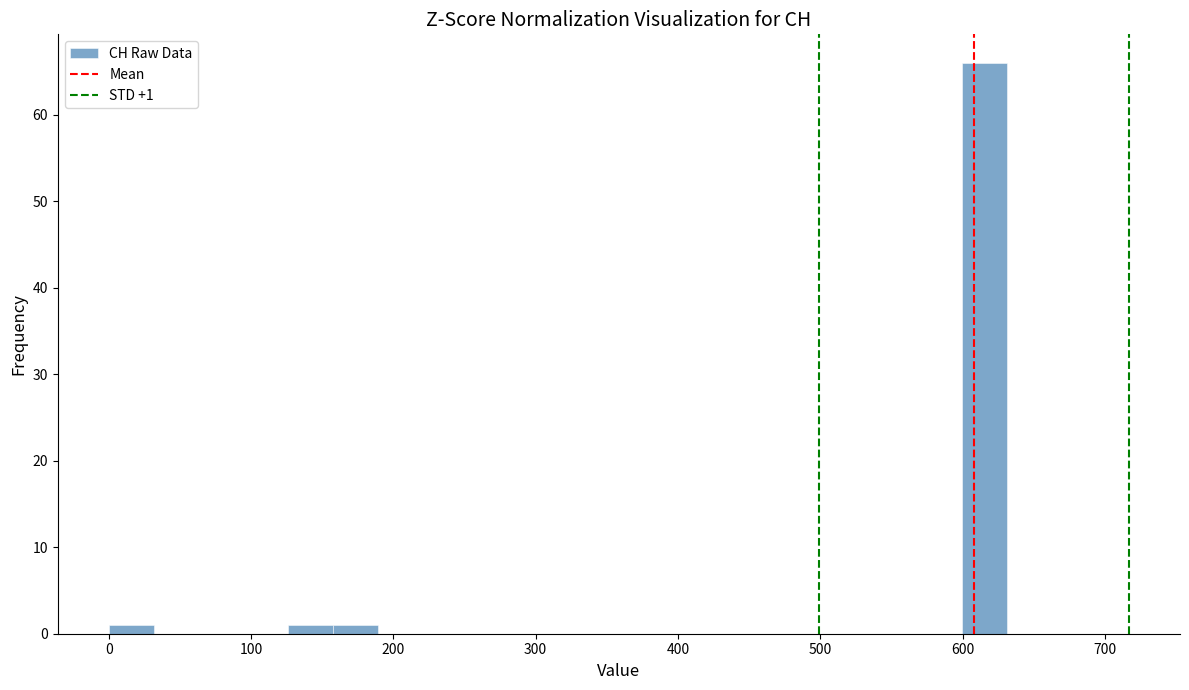

Around what value on the x-axis is the tallest bar? Give the approximate position of its centre, as read against the axis.

620